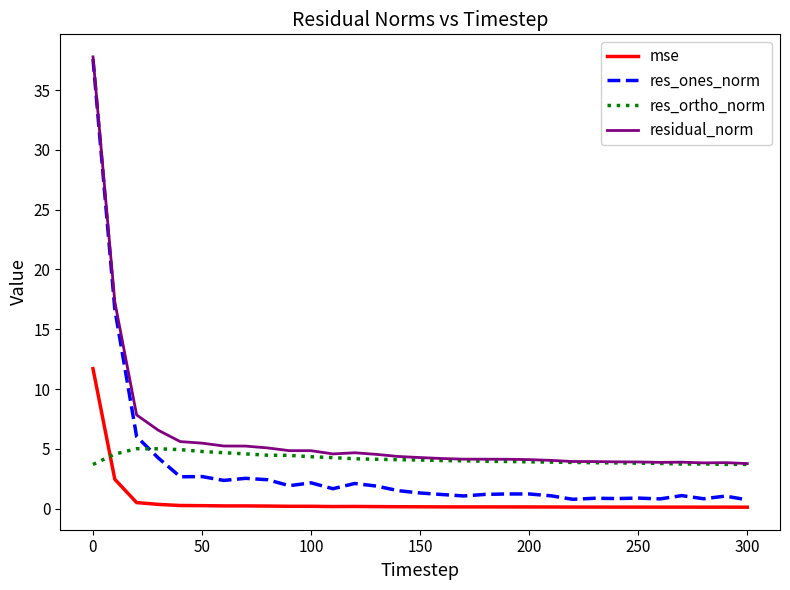

How many lines are shown in the chart?

4